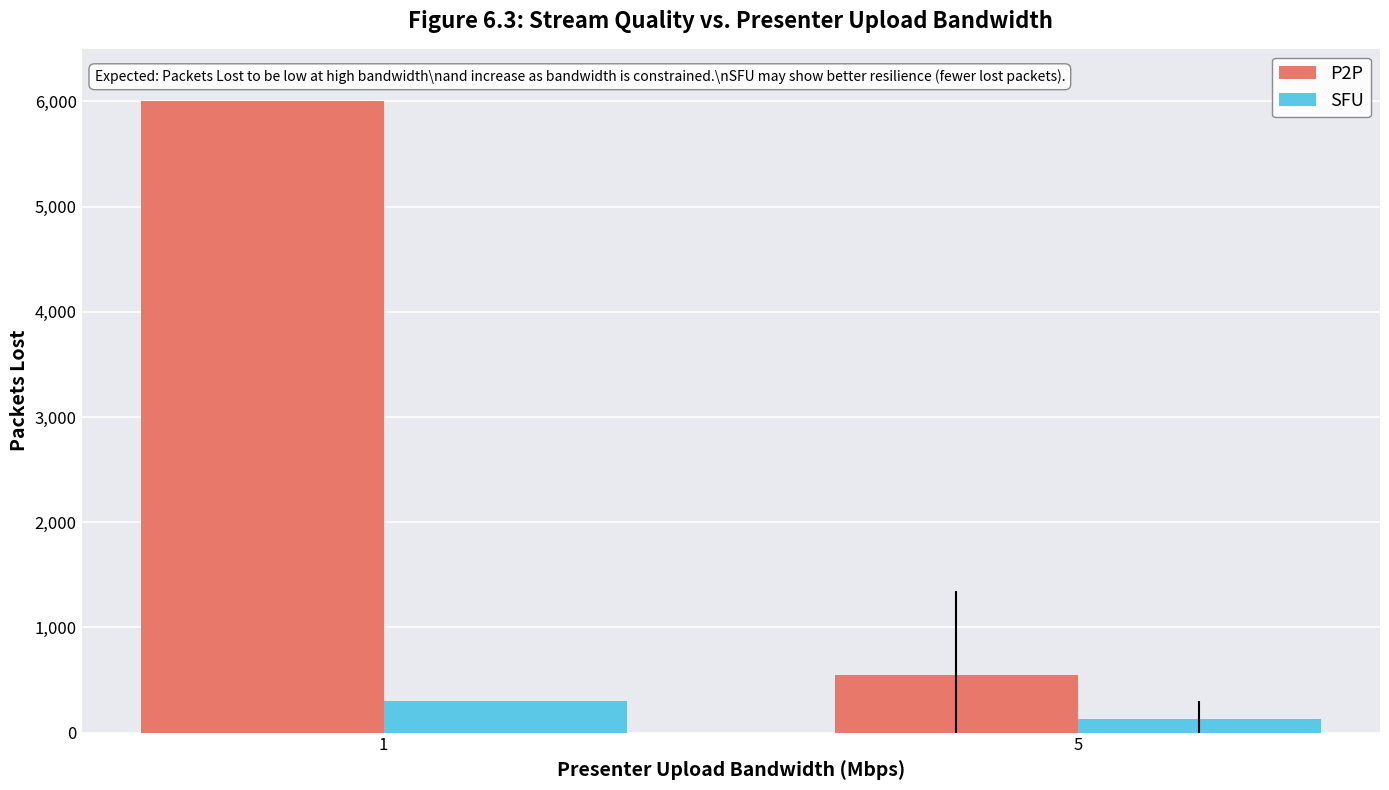

What is the difference between the maximum and minimum values in the P2P series?

5450